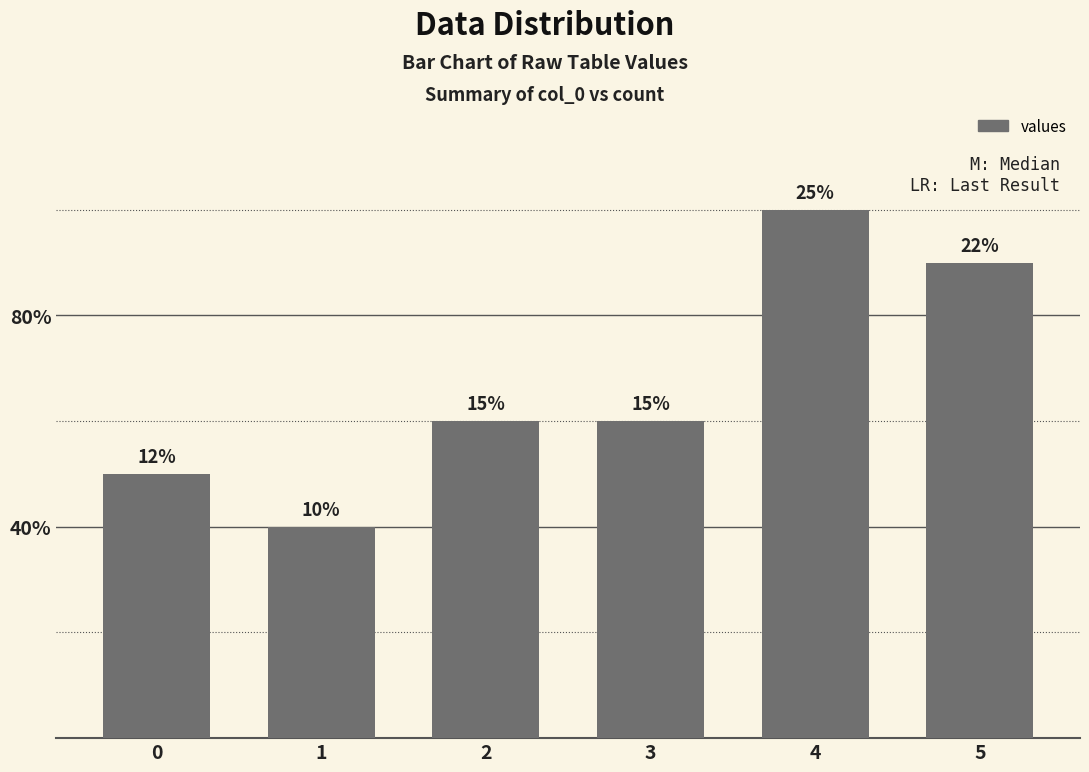

Reading left to right, transcribe all the data shown in this chart.

5	4	6	6	10	9